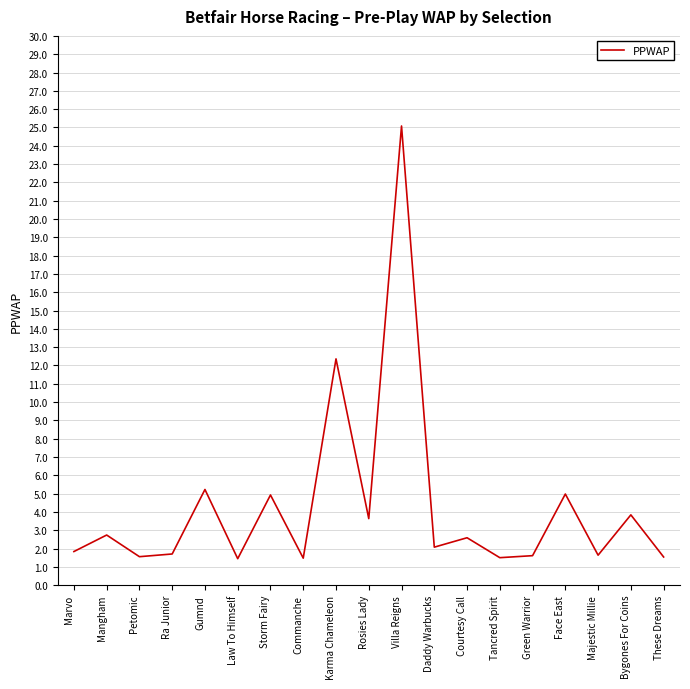

Read the value at Karma Chameleon.

12.4